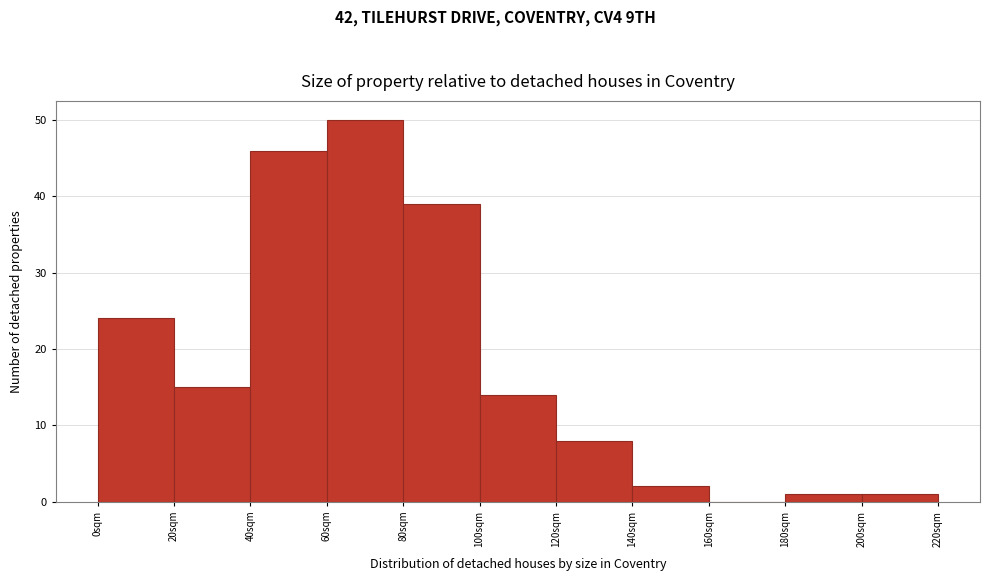

Which range on the x-axis has the tallest bar?

60 to 80